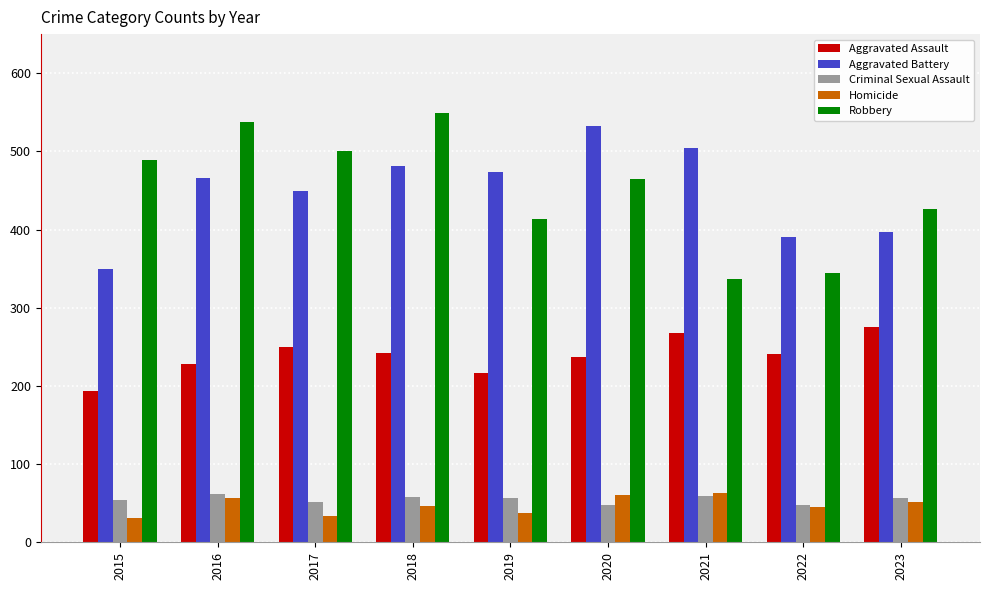

The Aggravated Assault series shows 129 at 2022. True or false?

False